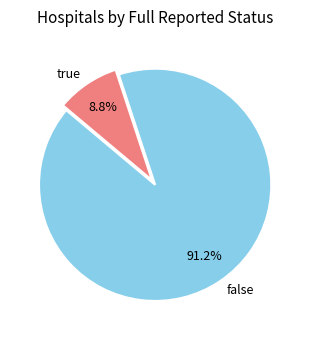

How many segments does this pie chart have?

2